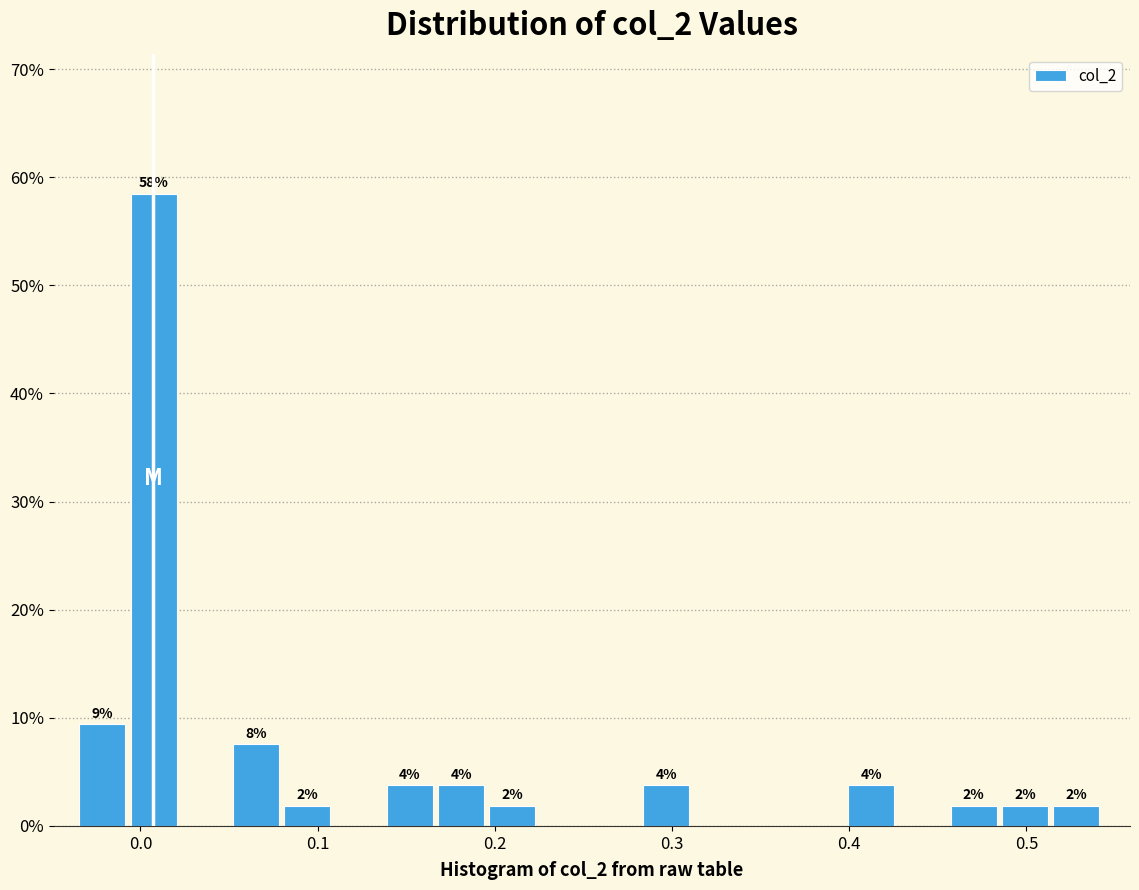

Read against the x-axis, roughly where is the centre of the tallest bar?

0.01